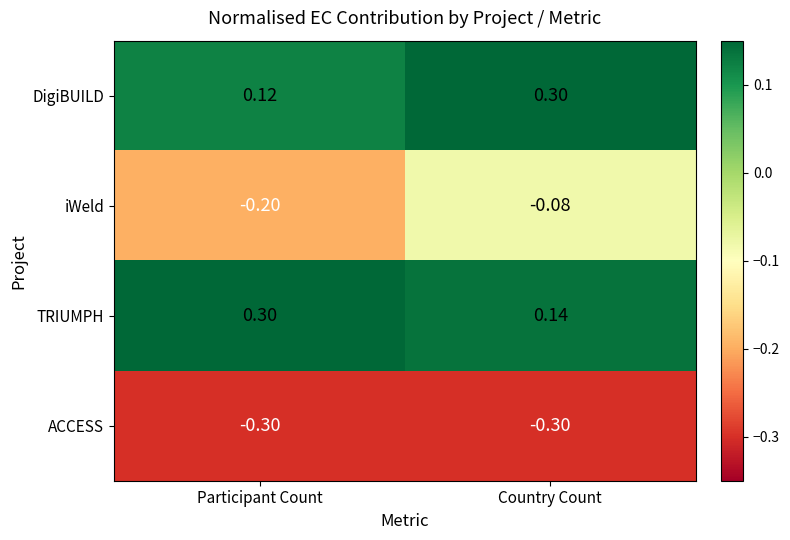

Where is TRIUMPH nearest to the value 0?

Country Count